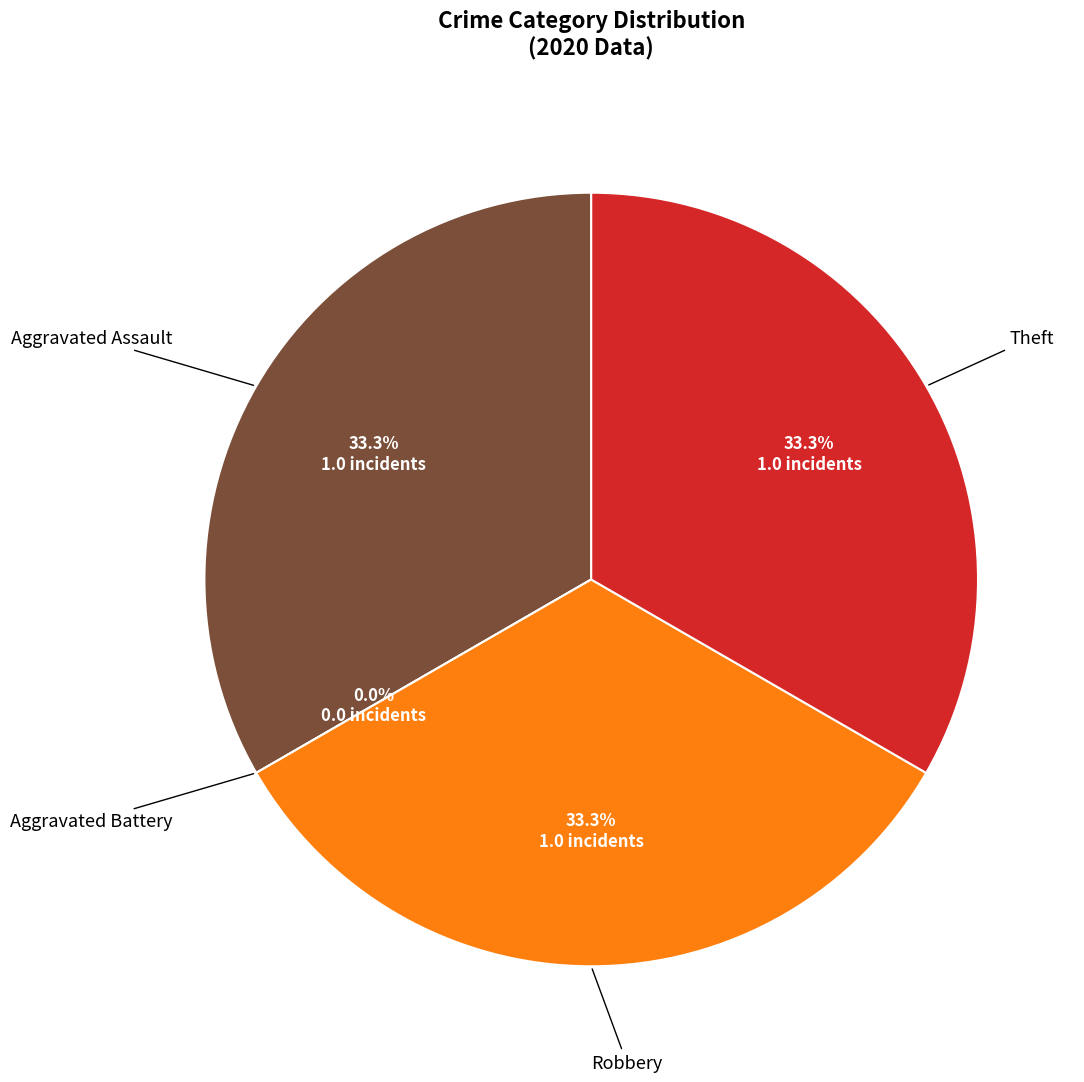

Do Aggravated Battery and Aggravated Assault together represent more than half of the pie?

No